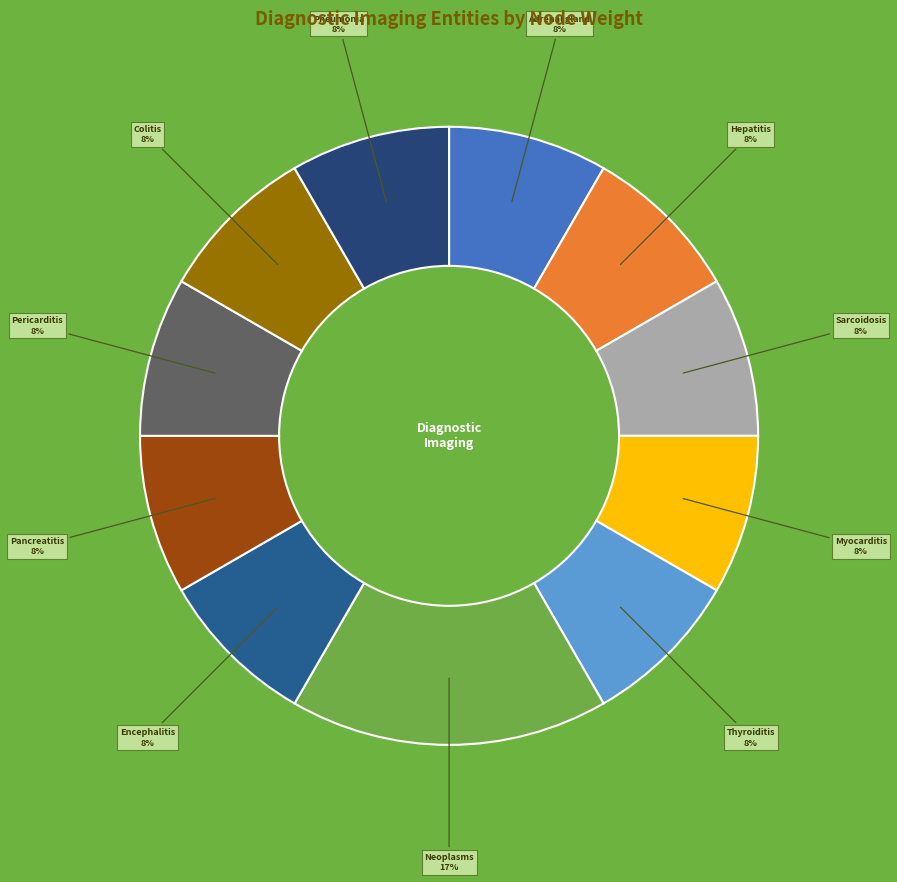

Which category has the biggest portion of the pie?

Neoplasms